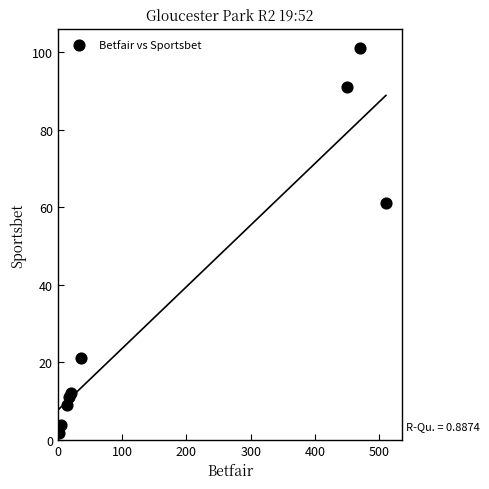

What Y value in the scatter plot is closest to 51?

61.0